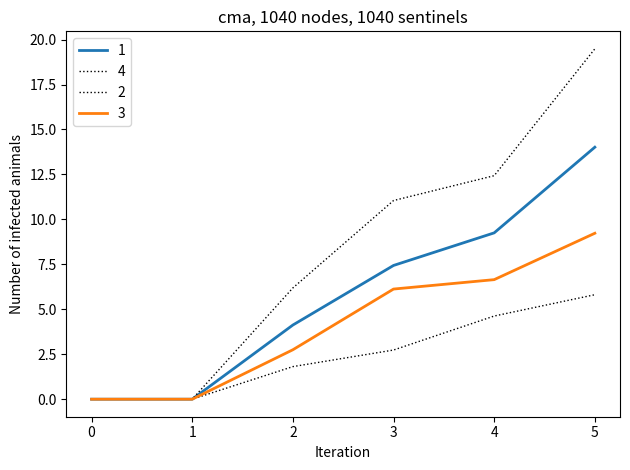

How many lines are shown in the chart?

4